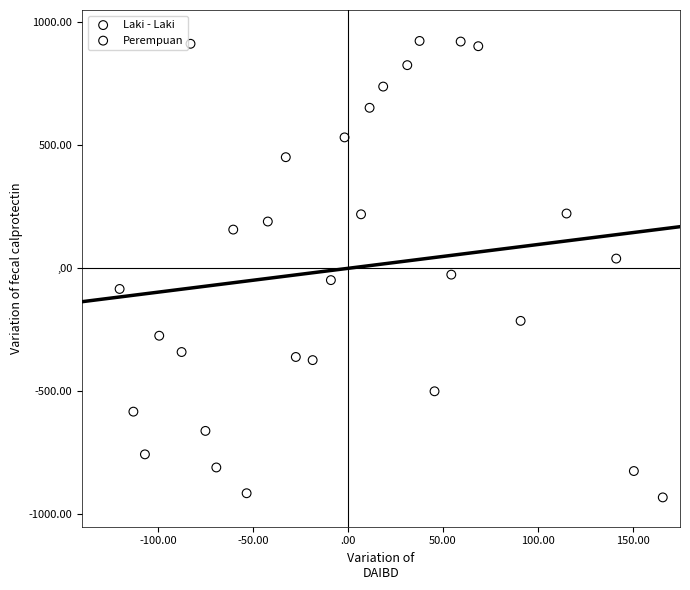

Which series has the largest Y range (max minus min)?

Laki - Laki